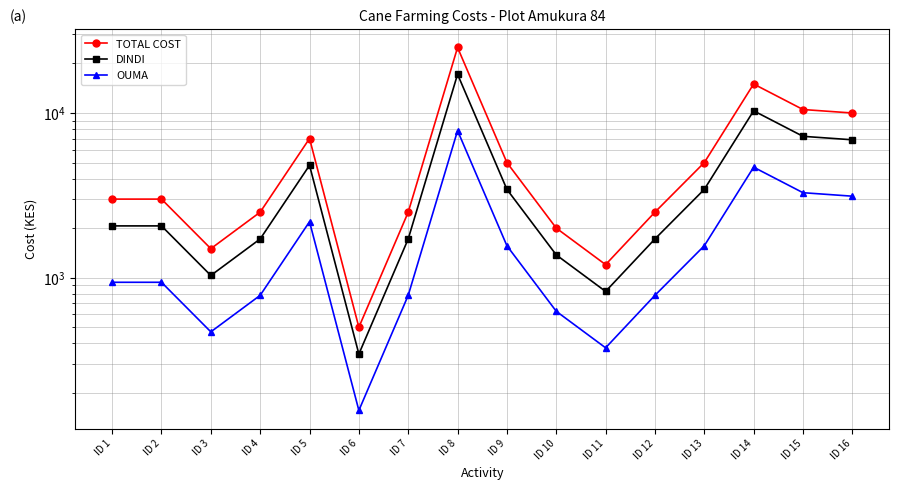

List the series in order of their peak value, lowest first.

OUMA, DINDI, TOTAL COST